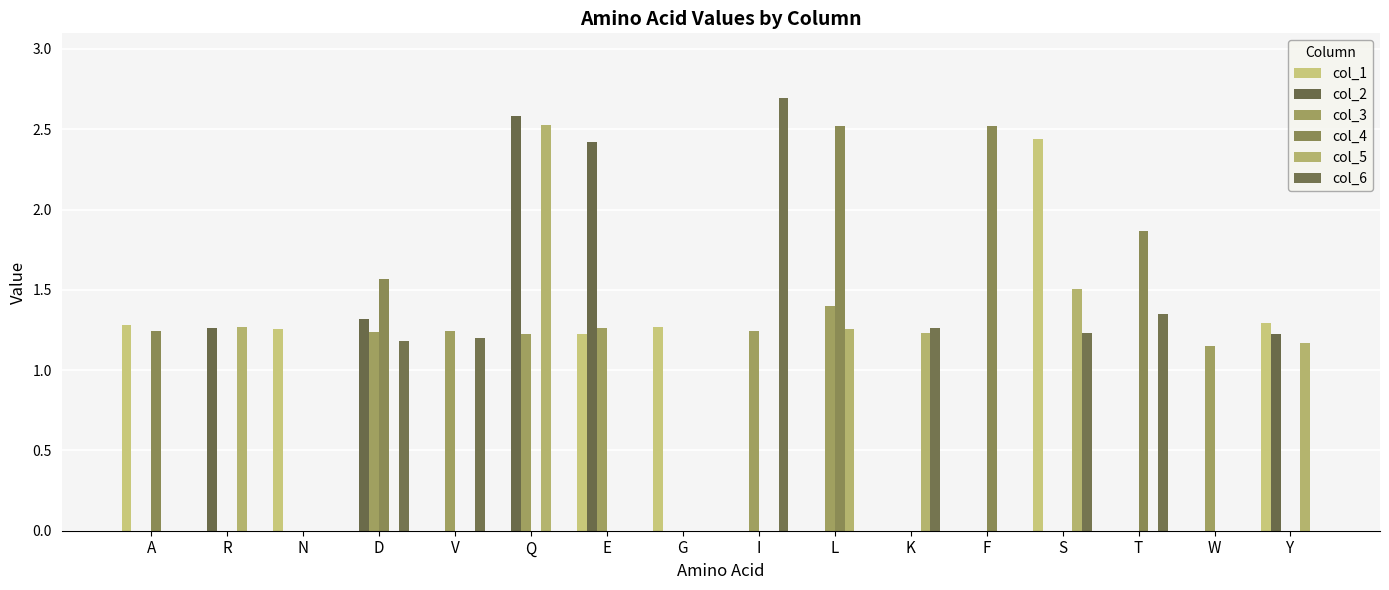

How many data points does each series have?

16